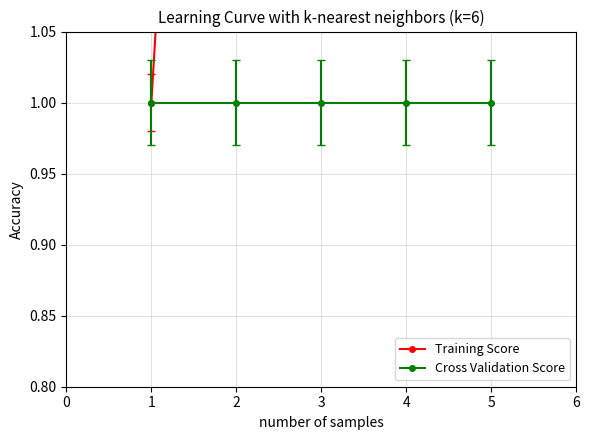

At 2, list the series in order from smallest to largest.

Cross Validation Score, Training Score